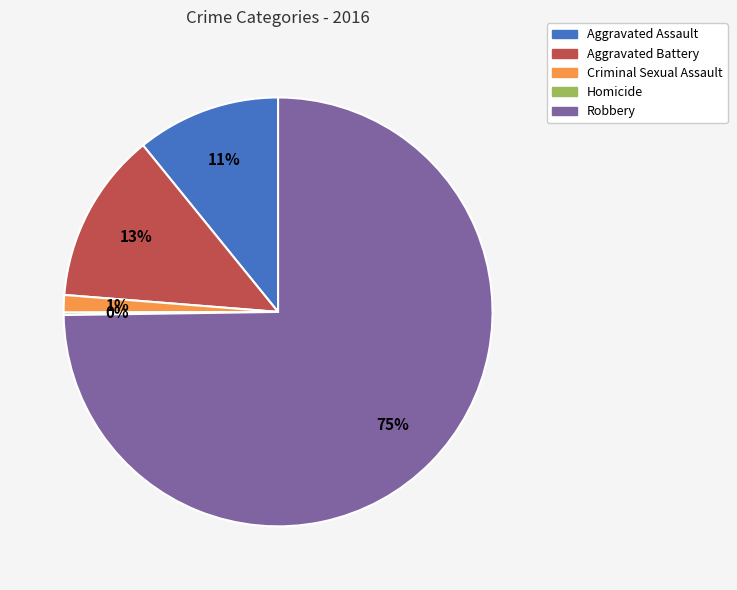

What is the largest slice in the pie chart?

Robbery